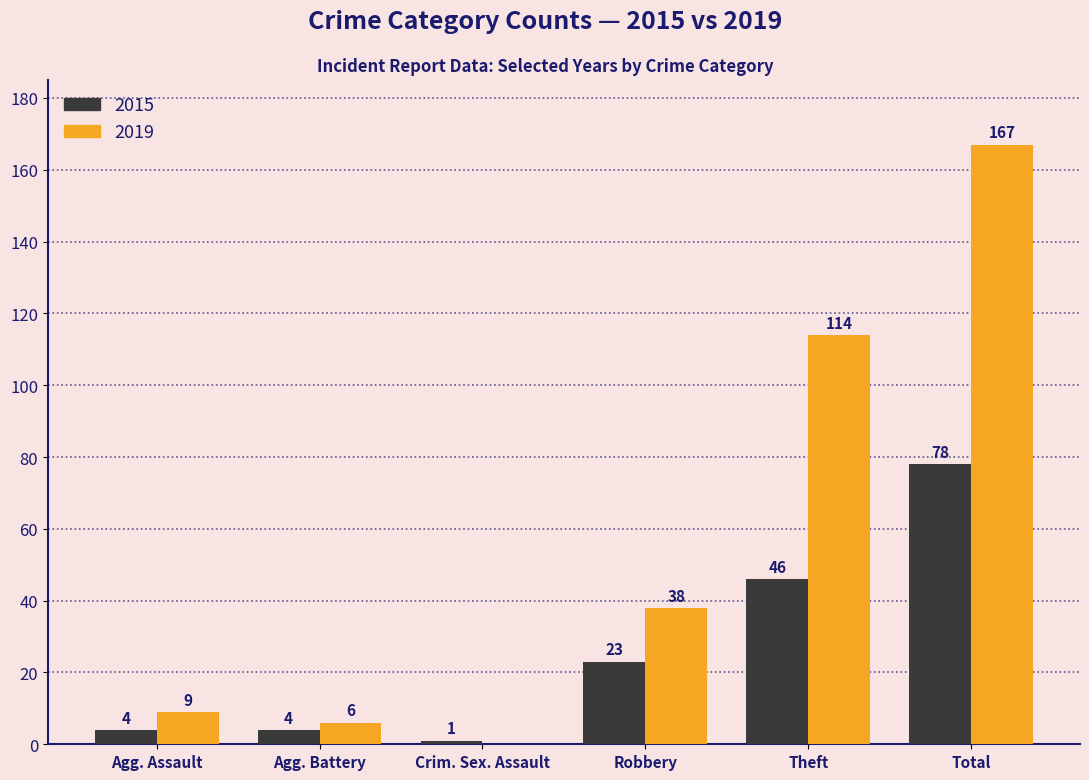

Does the chart contain stacked bars?

No